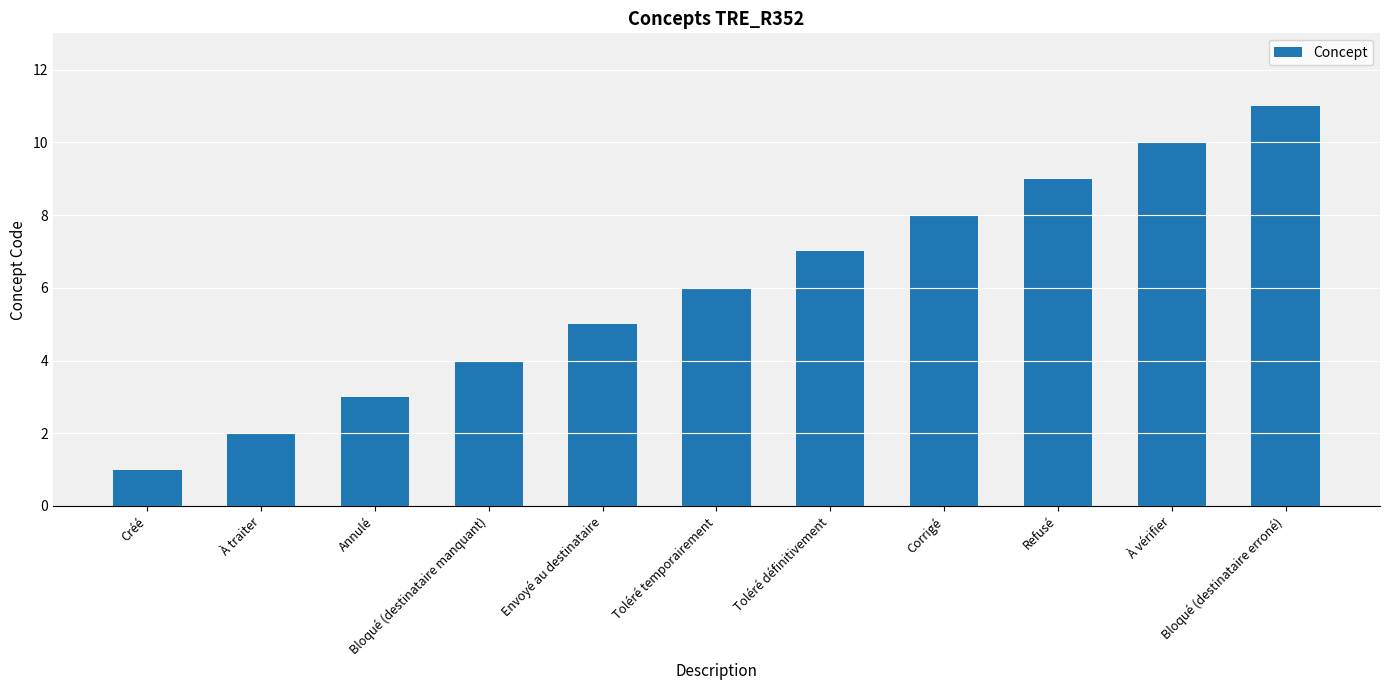

Which has a higher value, Corrigé or Refusé?

Refusé